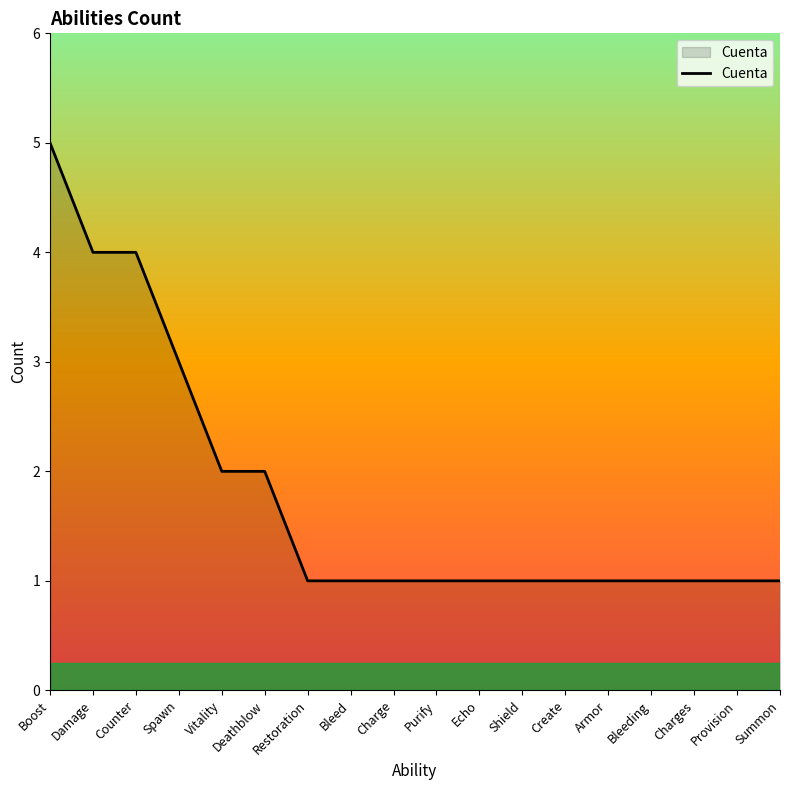

What is the minimum value shown in the chart?

1